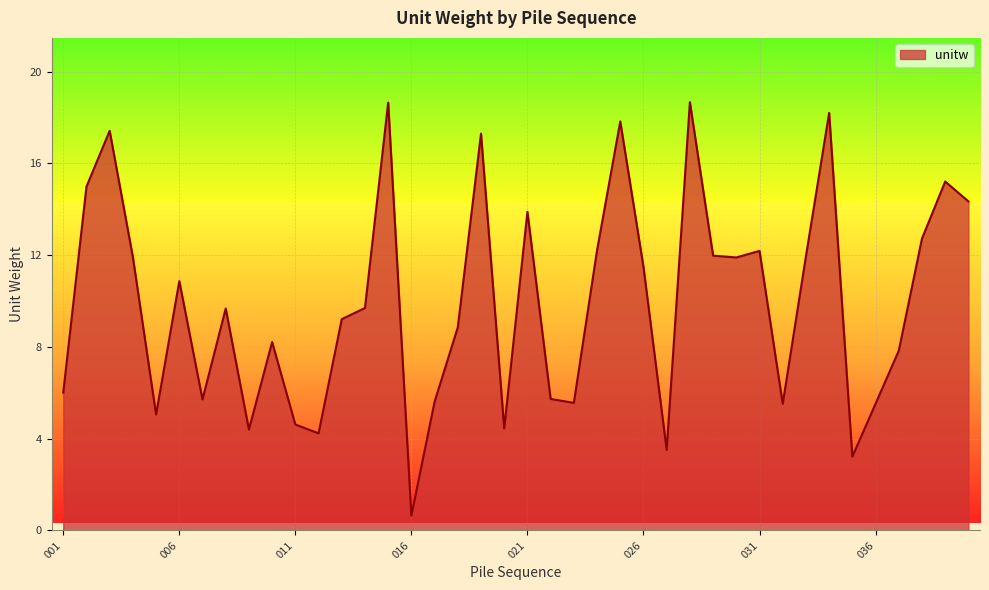

What is the maximum value shown in the chart?

18.7